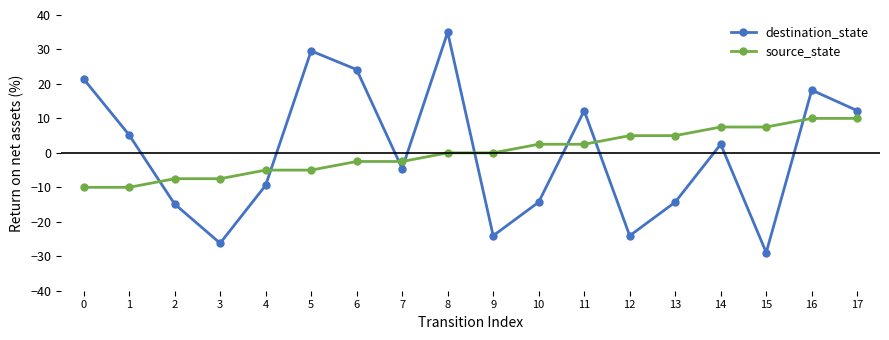

Does the chart display data point markers on the line(s)?

Yes